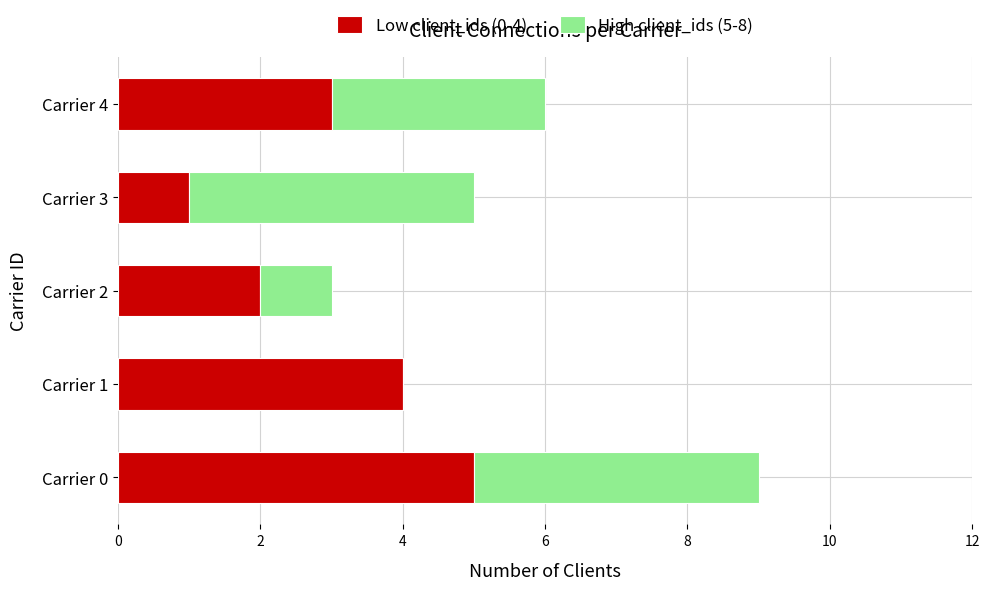

The Low client_ids (0-4) series shows 1 at Carrier 3. True or false?

True